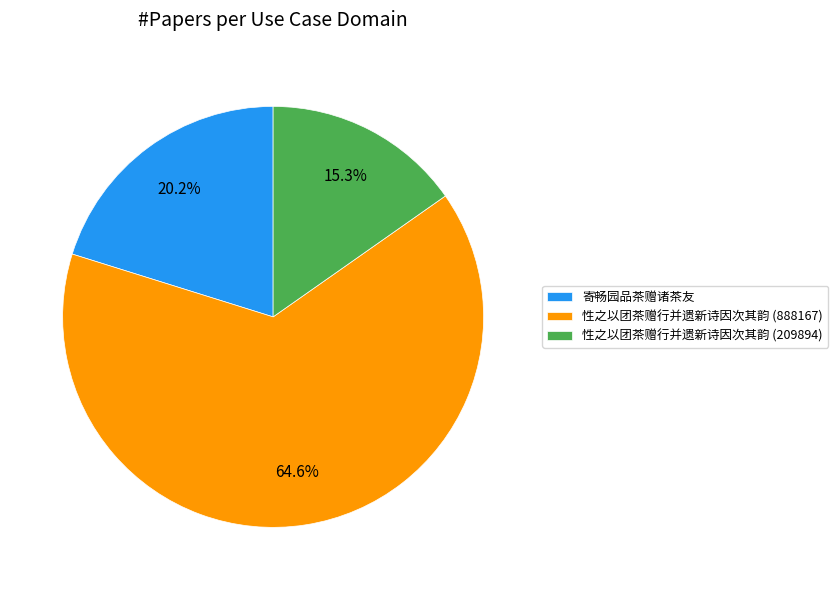

To the nearest percent, what is the difference between the largest and smallest slice percentages?

49%